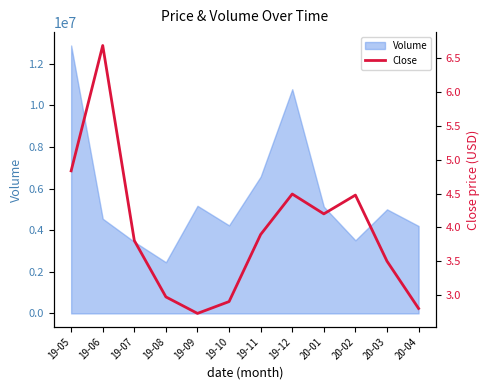

How many values exceed 3?

8